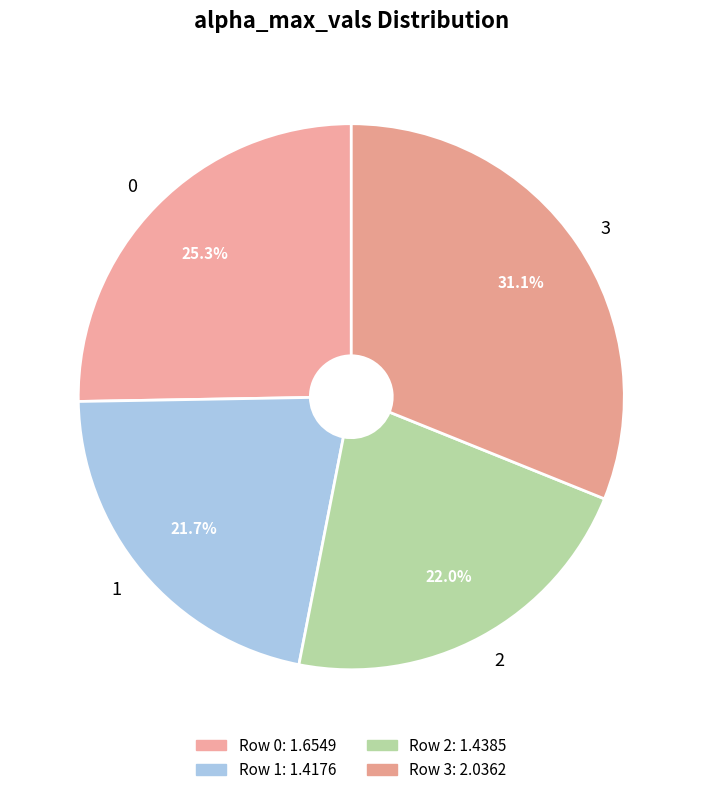

What portion of the pie excludes 0?

74.7%